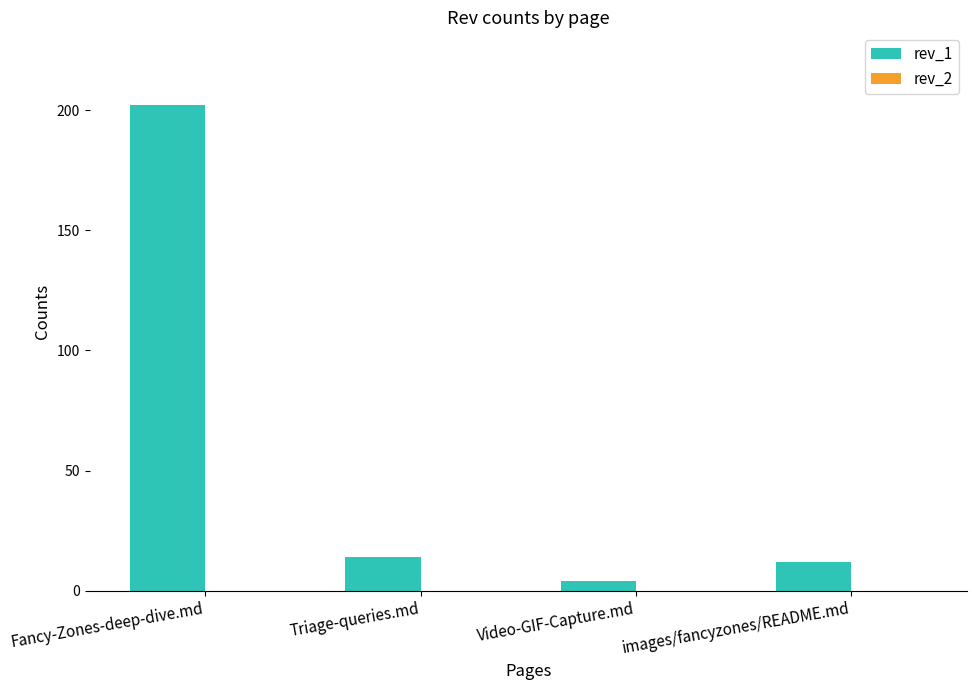

What is the change in value from Fancy-Zones-deep-dive.md to Triage-queries.md?

-188